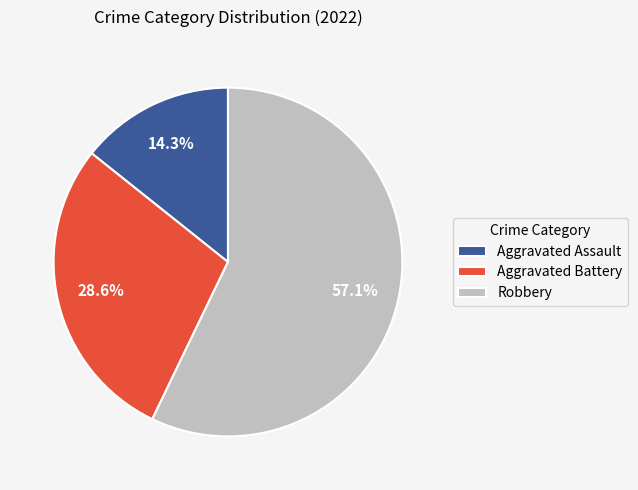

Do Aggravated Battery and Aggravated Assault together represent more than half of the pie?

No